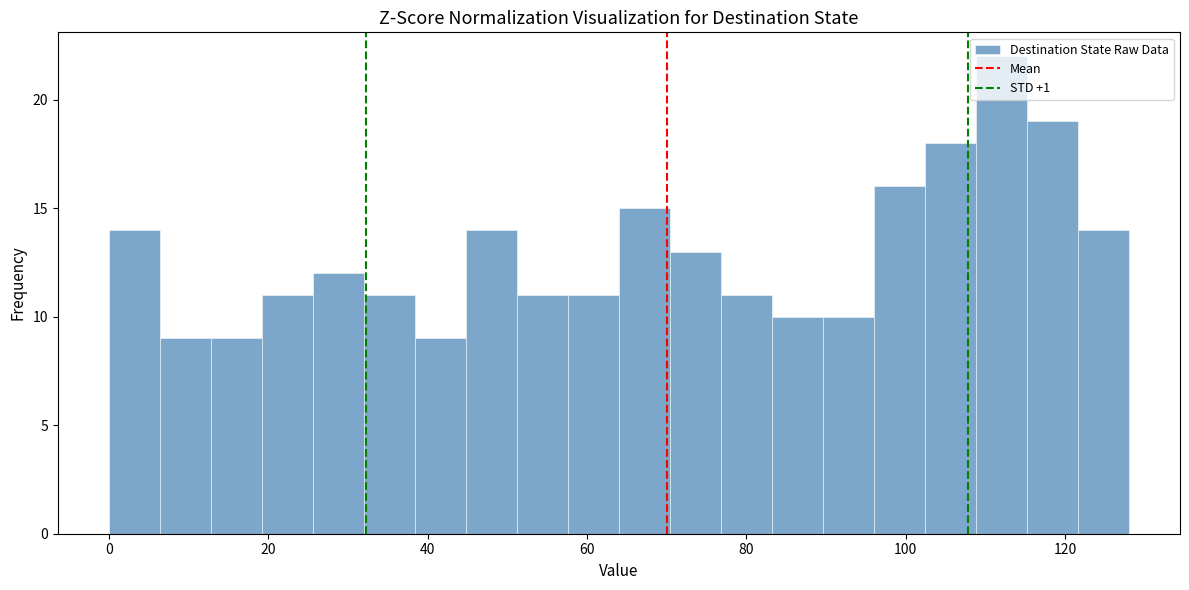

Around what value on the x-axis is the tallest bar? Give the approximate position of its centre, as read against the axis.

112